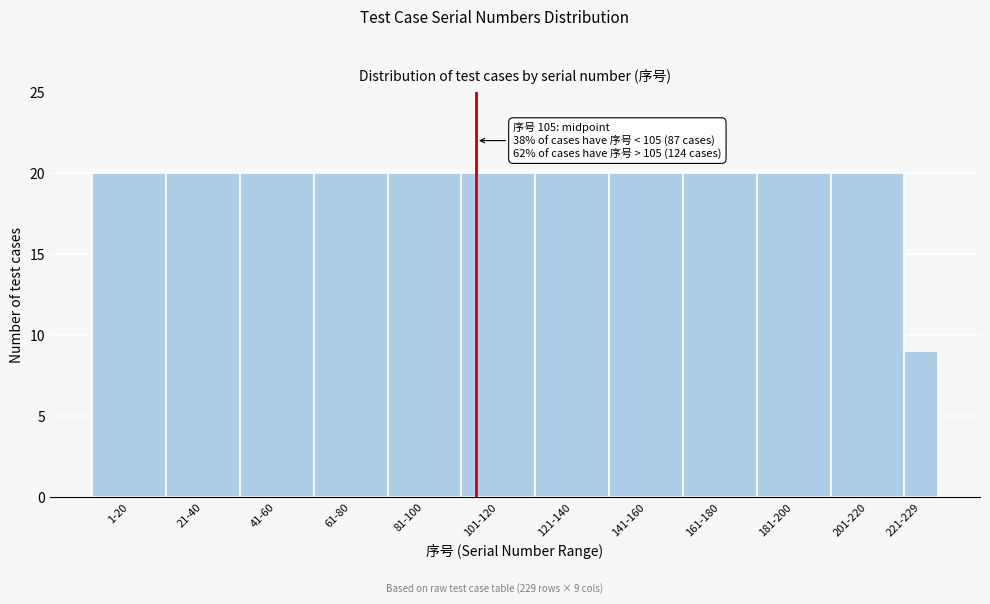

Reading left to right, transcribe all the data shown in this chart.

20	20	20	20	20	20	20	20	20	20	20	9